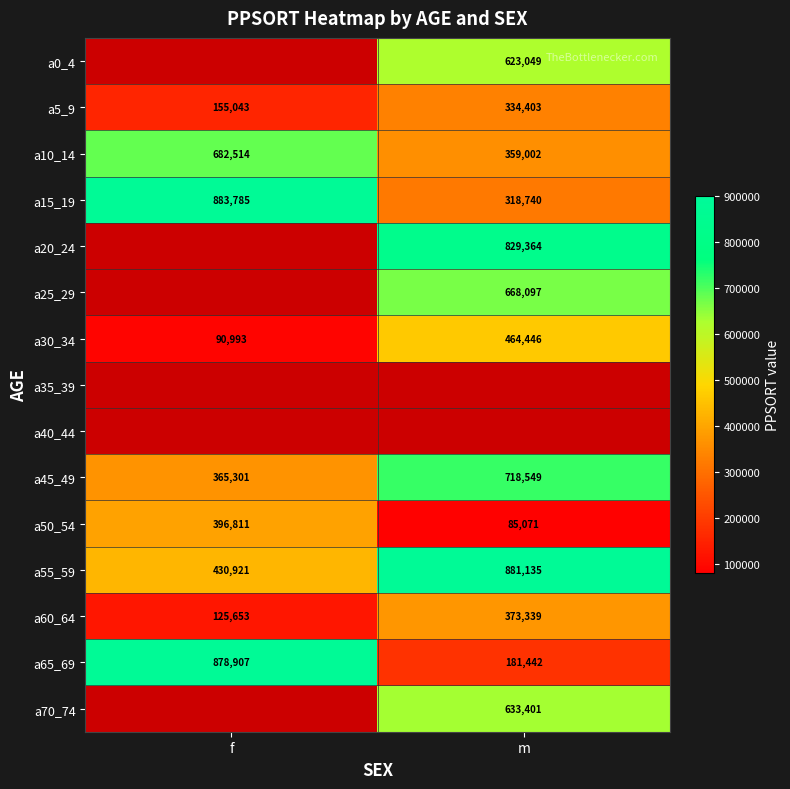

List the labels in order of a65_69 value, smallest first.

m, f